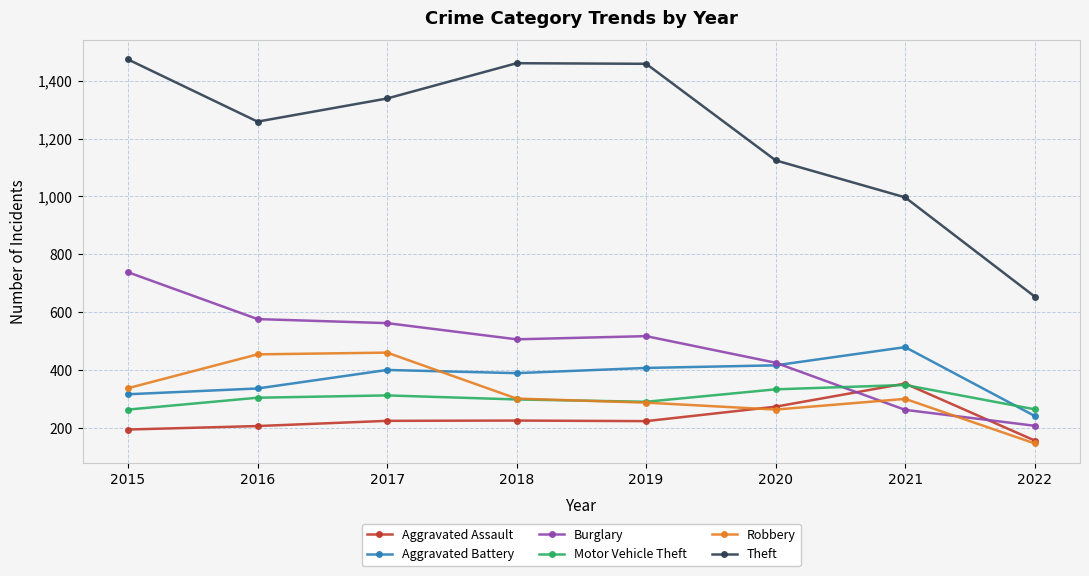

What is the maximum value for Motor Vehicle Theft?

348